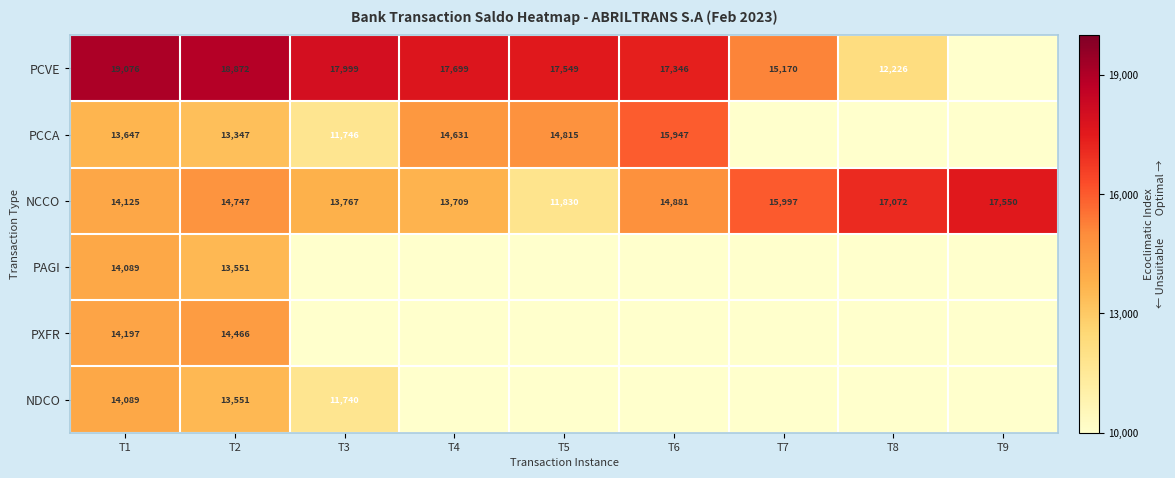

What is the sum of the NCCO values at T7 and T9?

33547